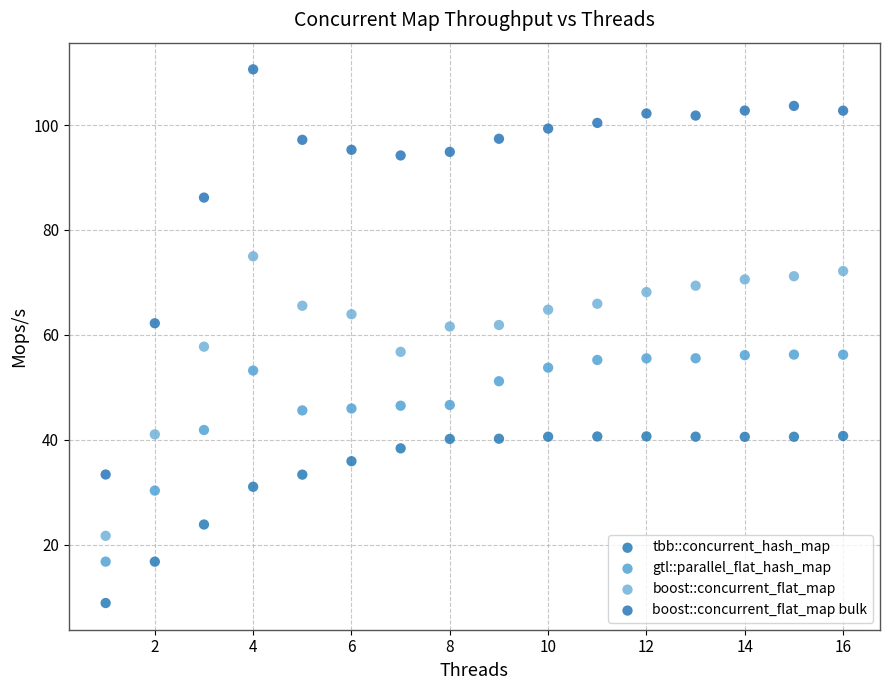

Across all data points, what is the range of X values (max minus min)?

15.0